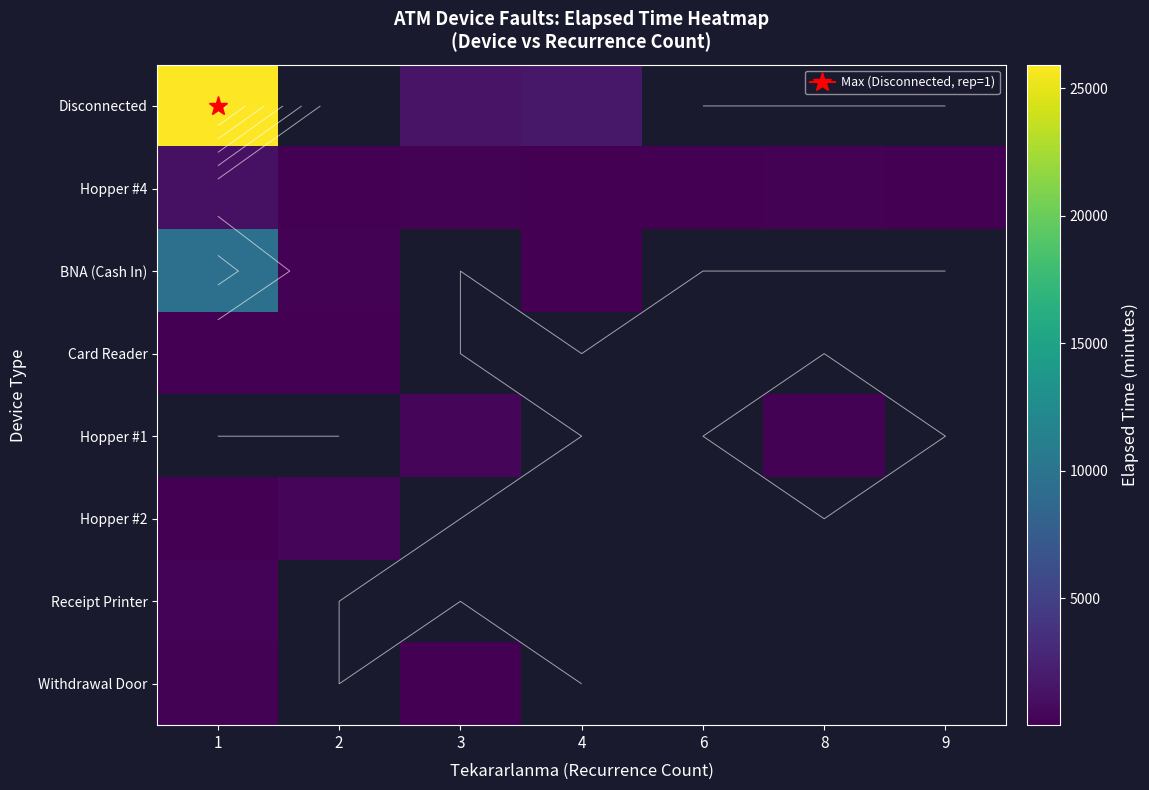

What is the minimum value for Withdrawal Door?

40.0